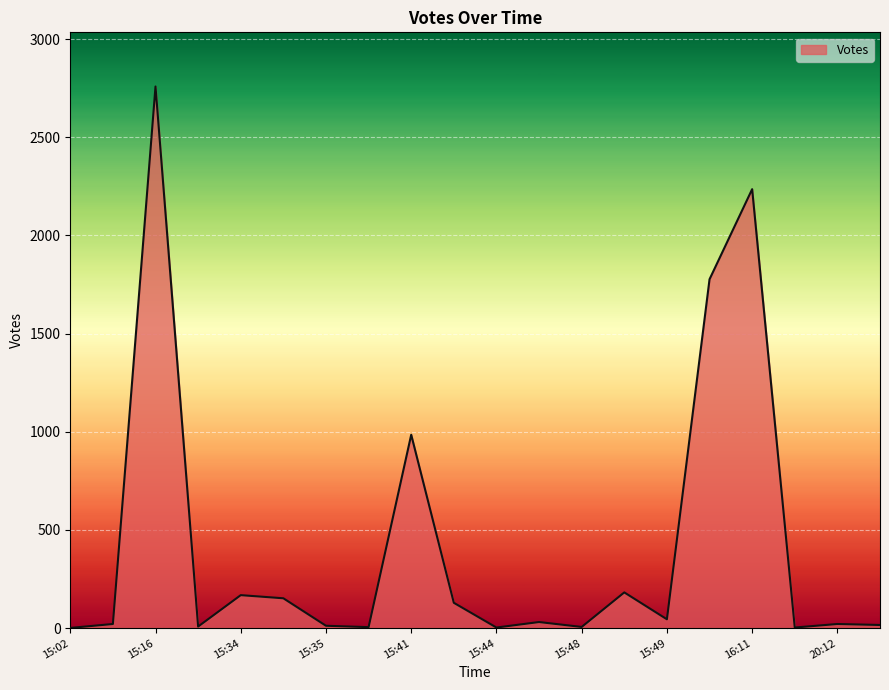

Count the number of data series in this chart.

1